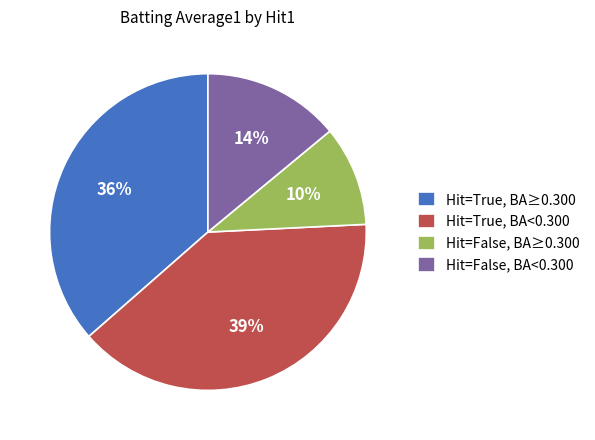

How many segments does this pie chart have?

4